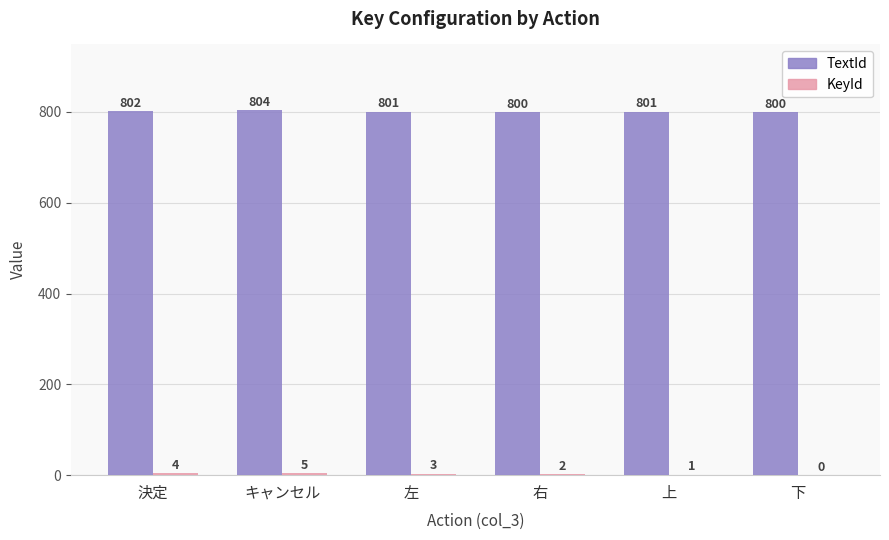

What is the sum of the TextId values at 決定 and 上?

1603